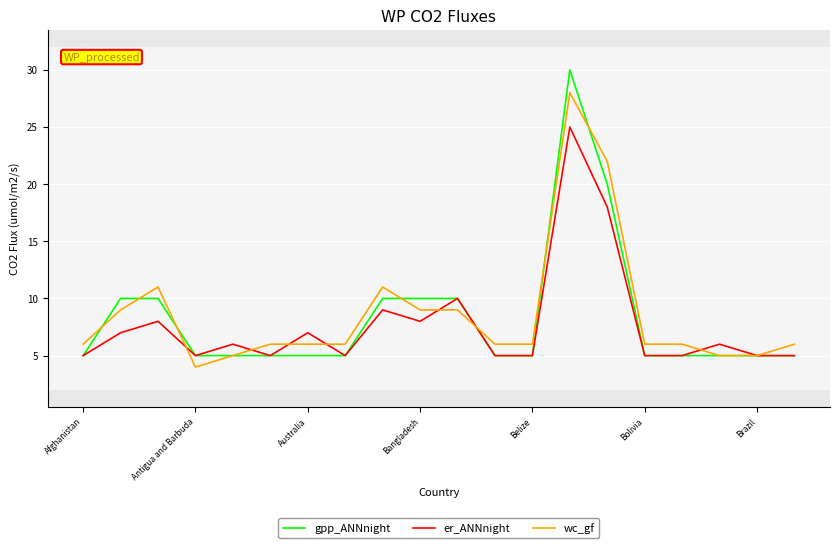

What is the maximum value for wc_gf?

28